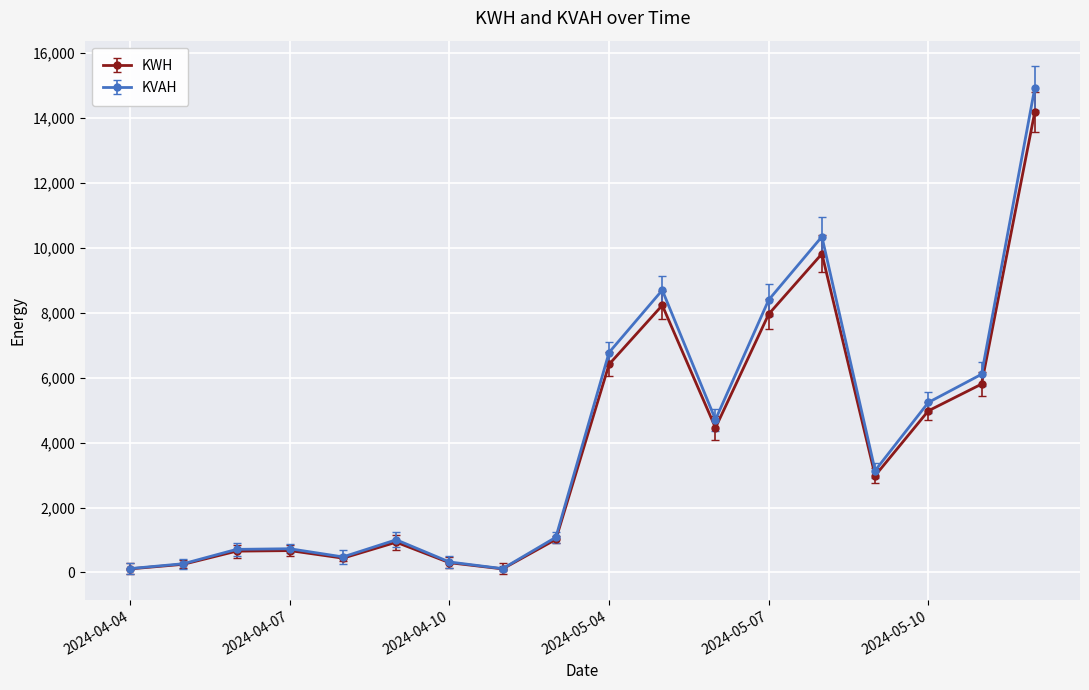

How many distinct data groups are displayed?

2